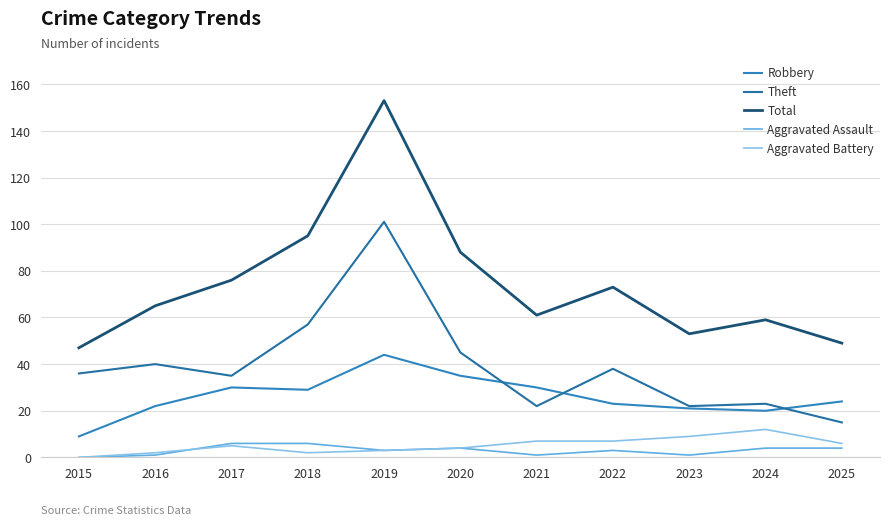

Which series has the largest range (max minus min)?

Total